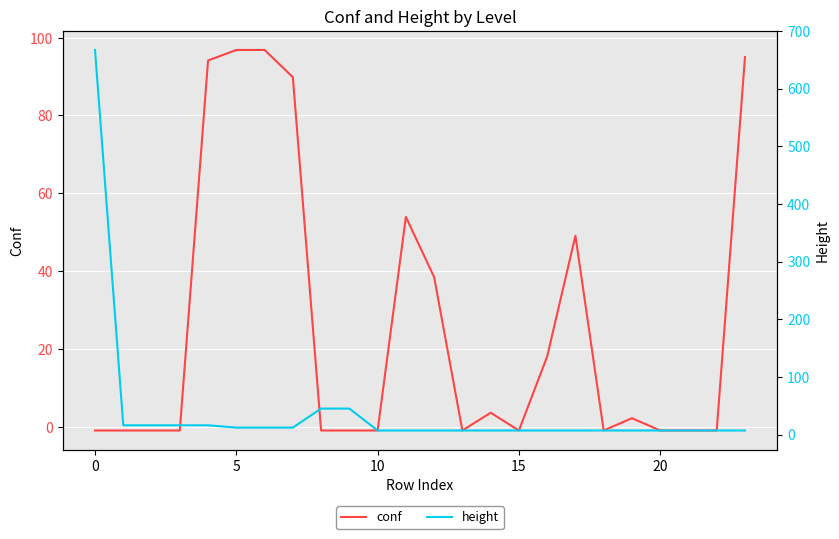

What is the maximum value for conf?

96.8